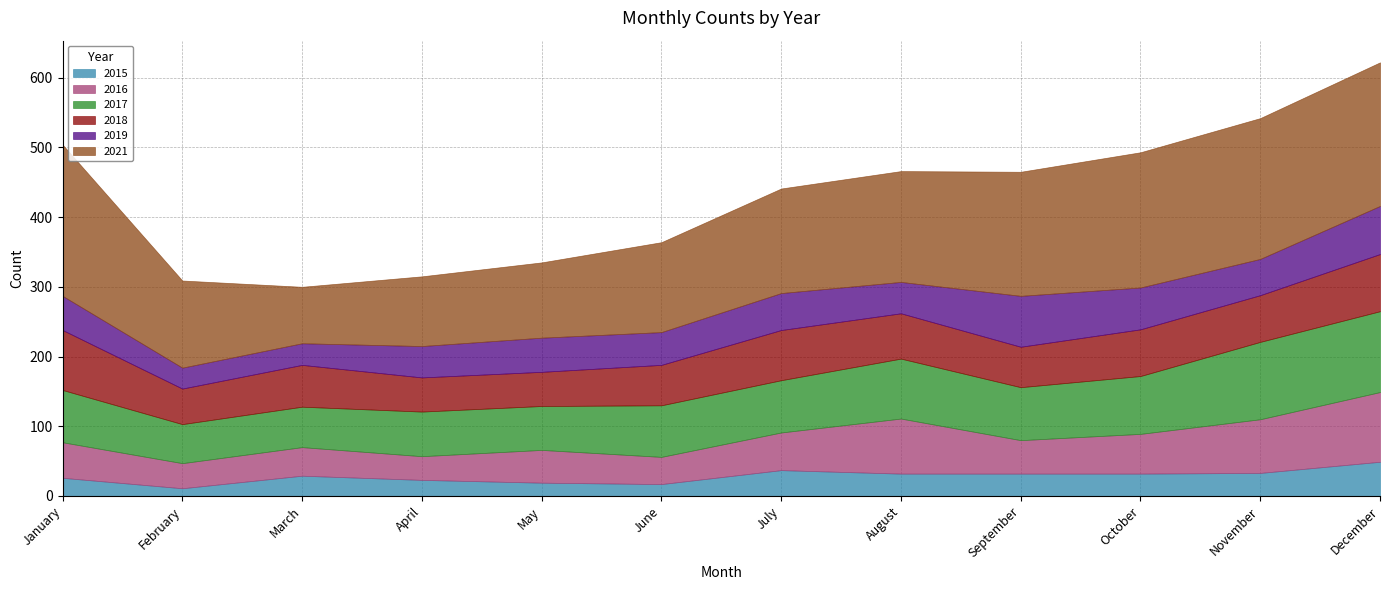

List the series in order of their peak value, lowest first.

2015, 2019, 2018, 2016, 2017, 2021